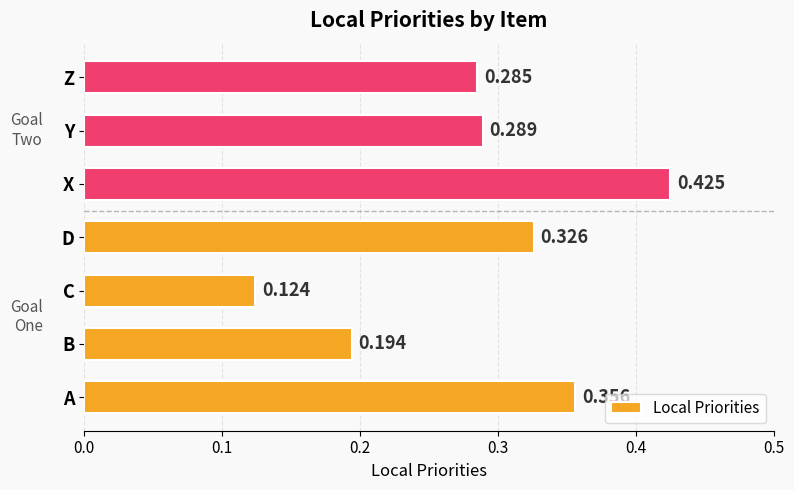

Which has a higher value, Y or C?

Y